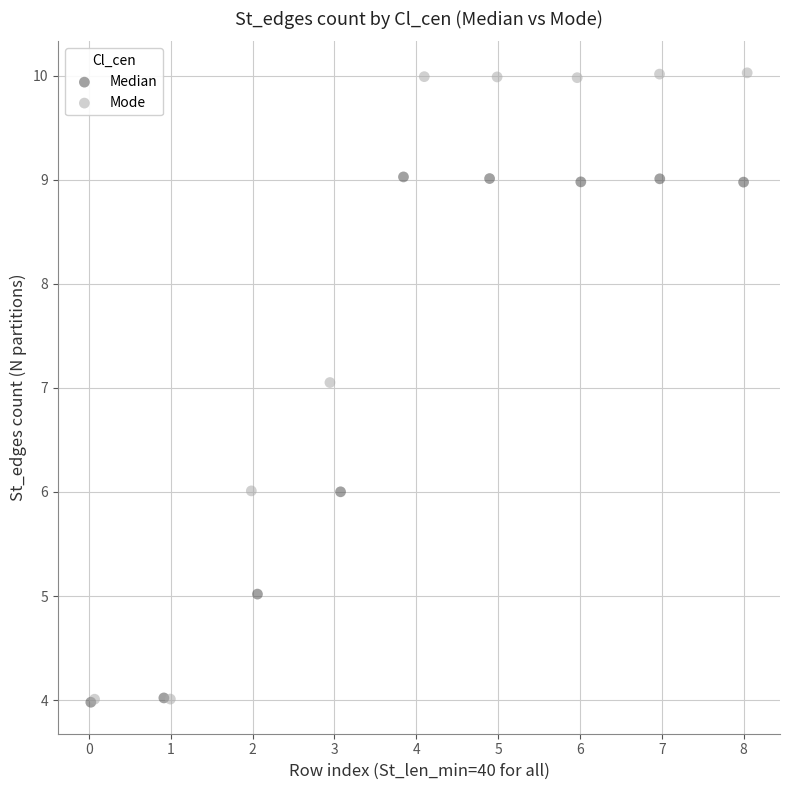

Which series has the widest spread of Y values?

Mode